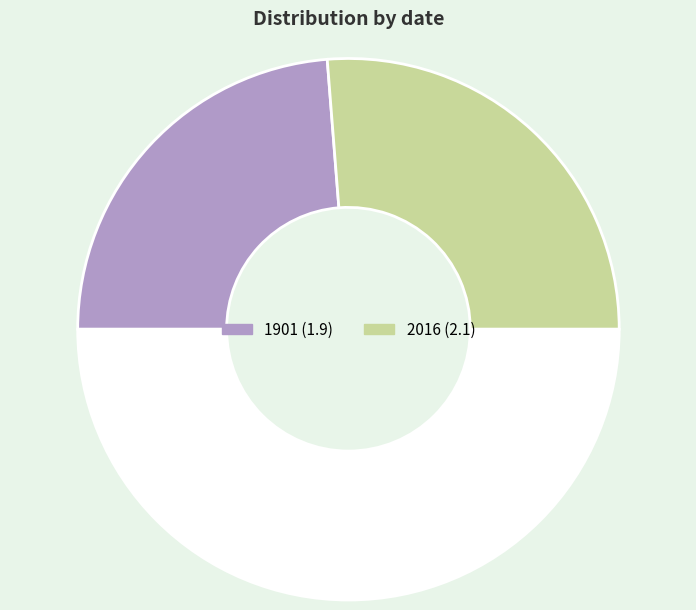

How many segments does this pie chart have?

3